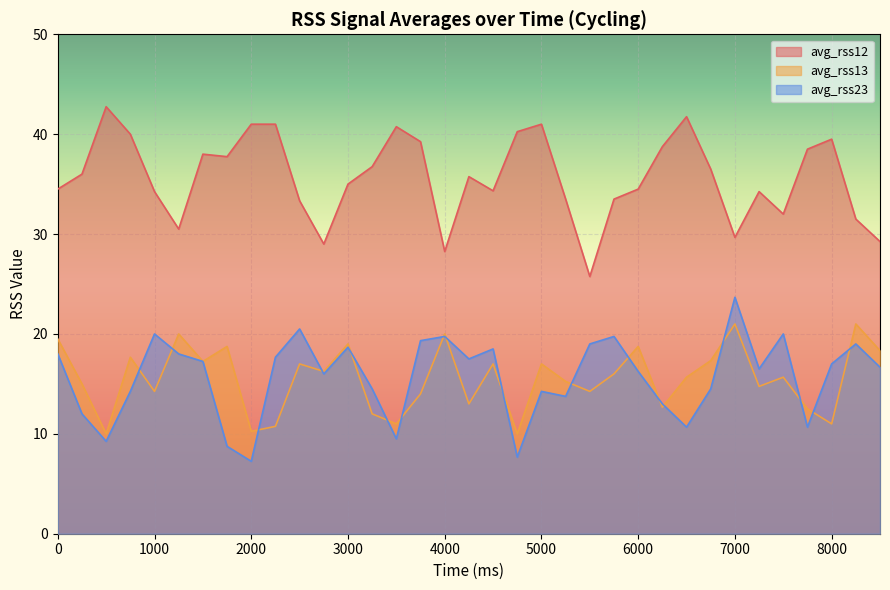

Read the avg_rss12 value at 3000.

35.0